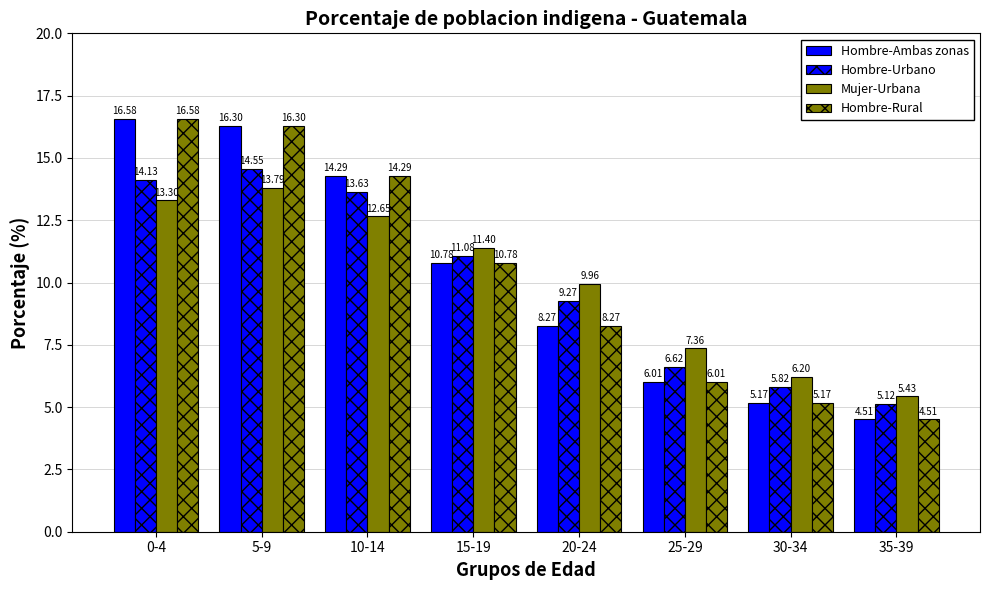

At which category is the sum across all series the highest?

5-9